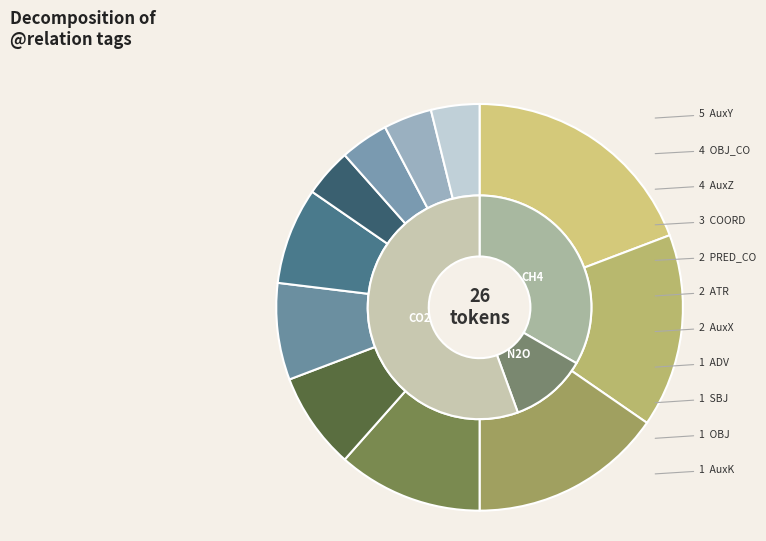

To the nearest percent, what is the average slice percentage?

9%